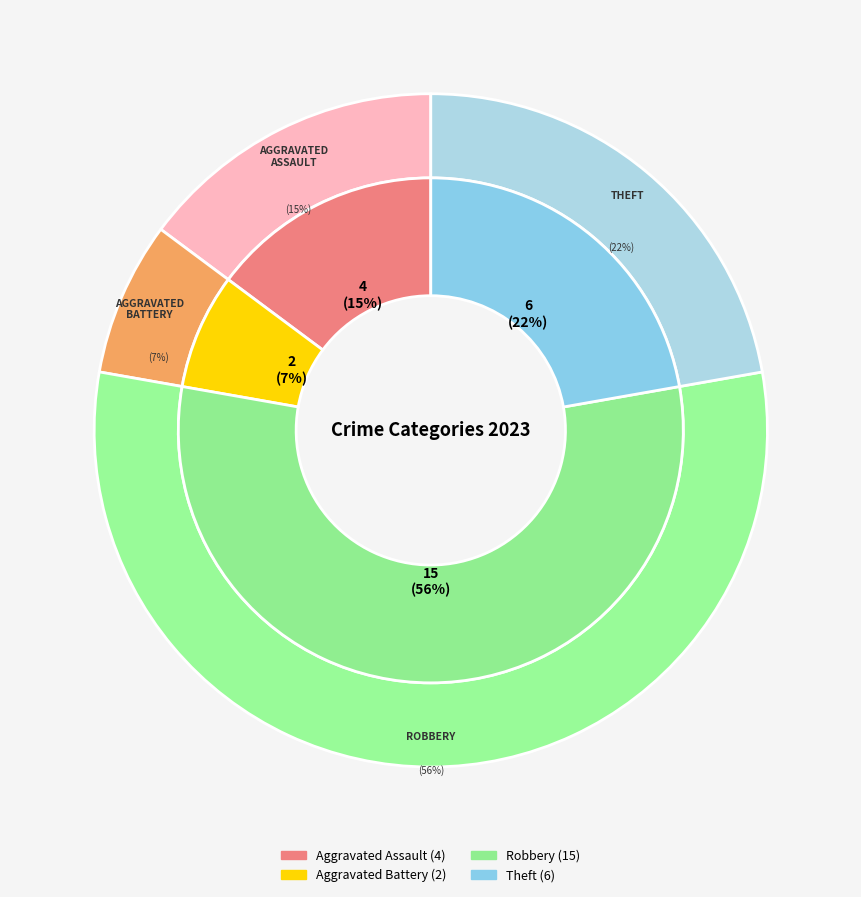

To the nearest percent, what portion does Aggravated Battery represent?

7%